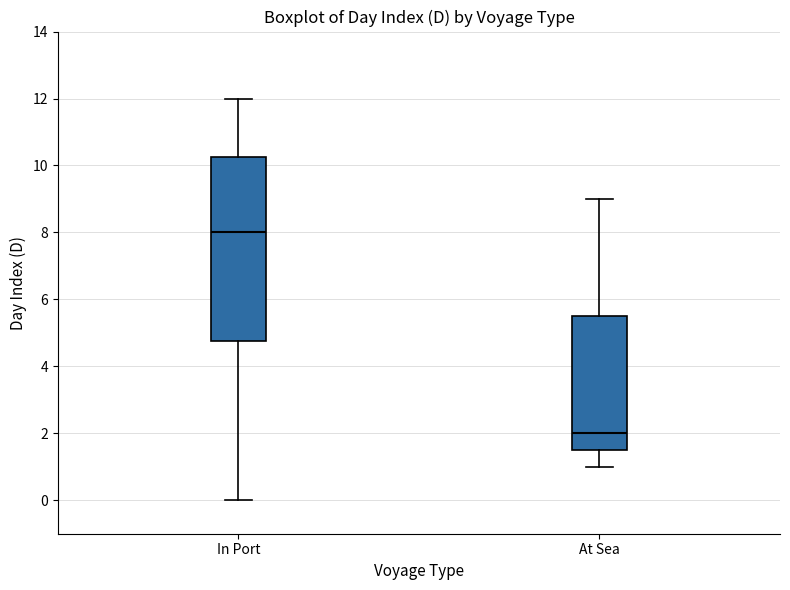

Which box is the tallest, from its lower edge to its upper edge?

In Port